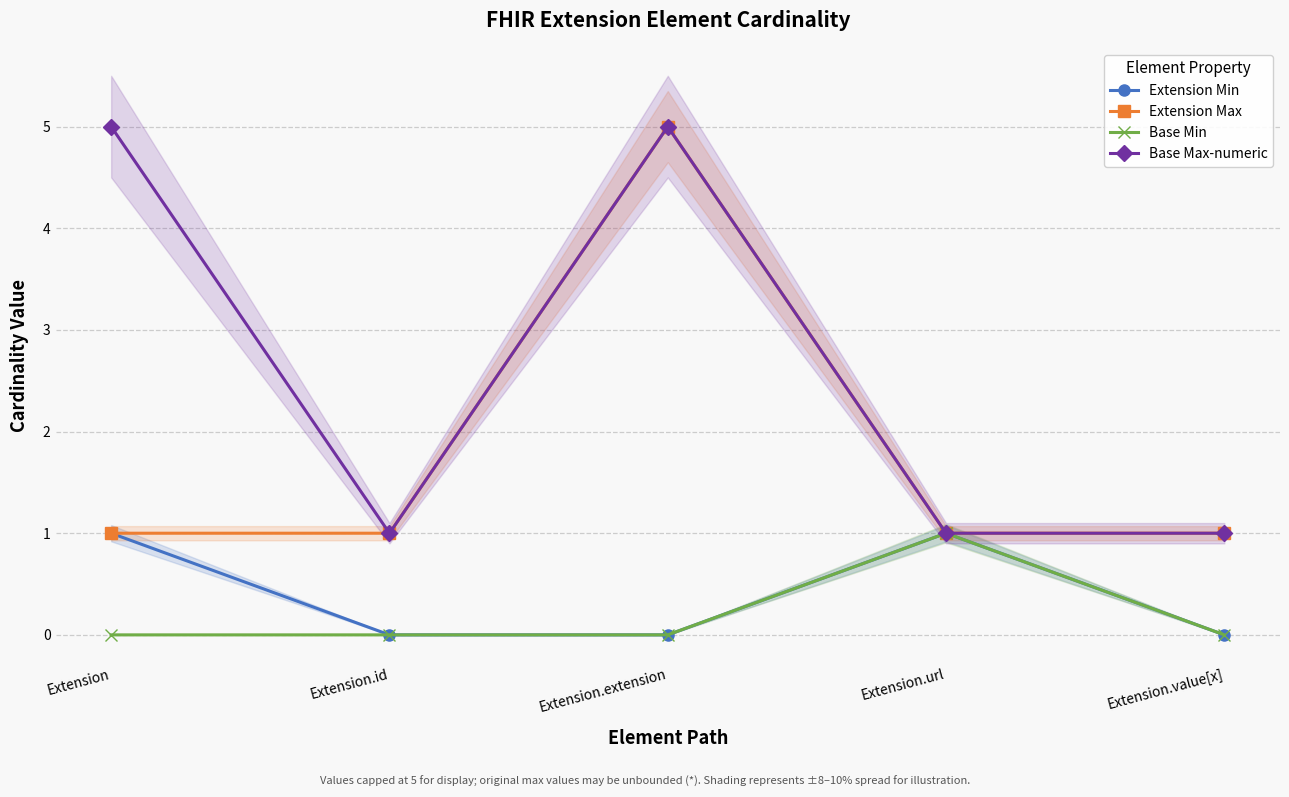

What is the value of the Extension Min point at the 4th from the left?

1